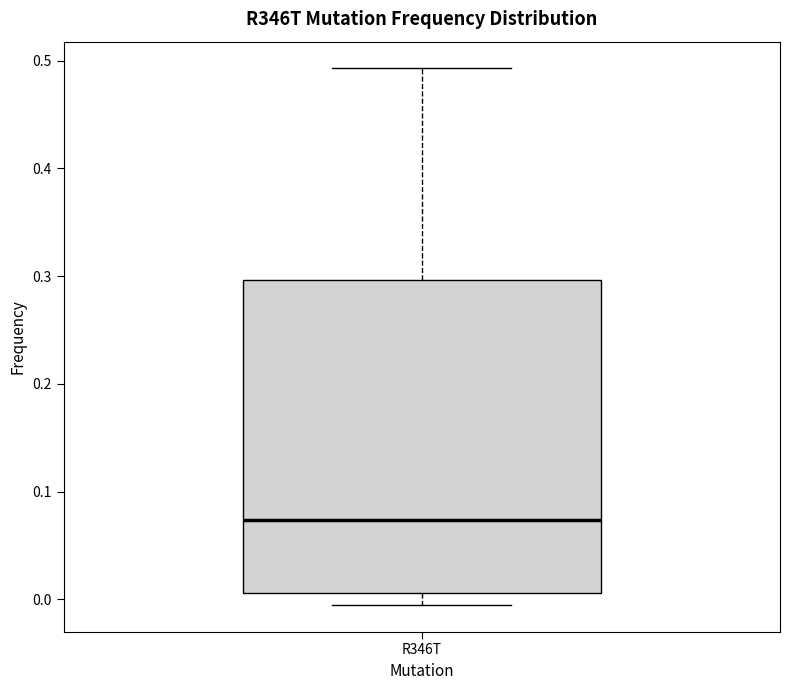

Transcribe this box plot: give where the median line is, the range the box spans, and where the two whiskers end, as read against the y-axis. The values are not printed on the chart, so give them approximately, as read against the axis.

median 0.07, box 0.01 to 0.30, whiskers 0.00 to 0.49